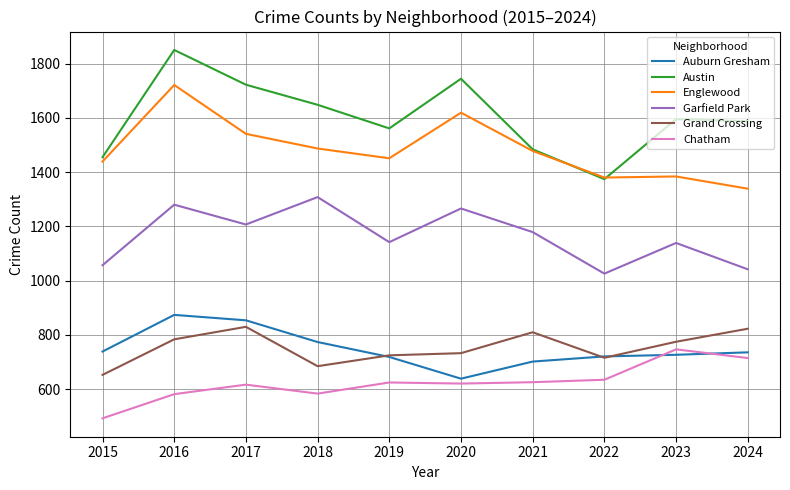

At which category is the sum across all series the highest?

2016